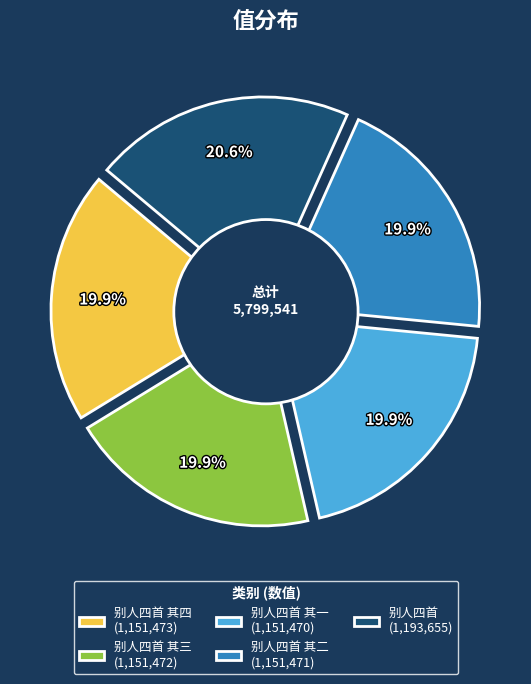

Which category has the smallest portion of the pie?

别人四首 其一